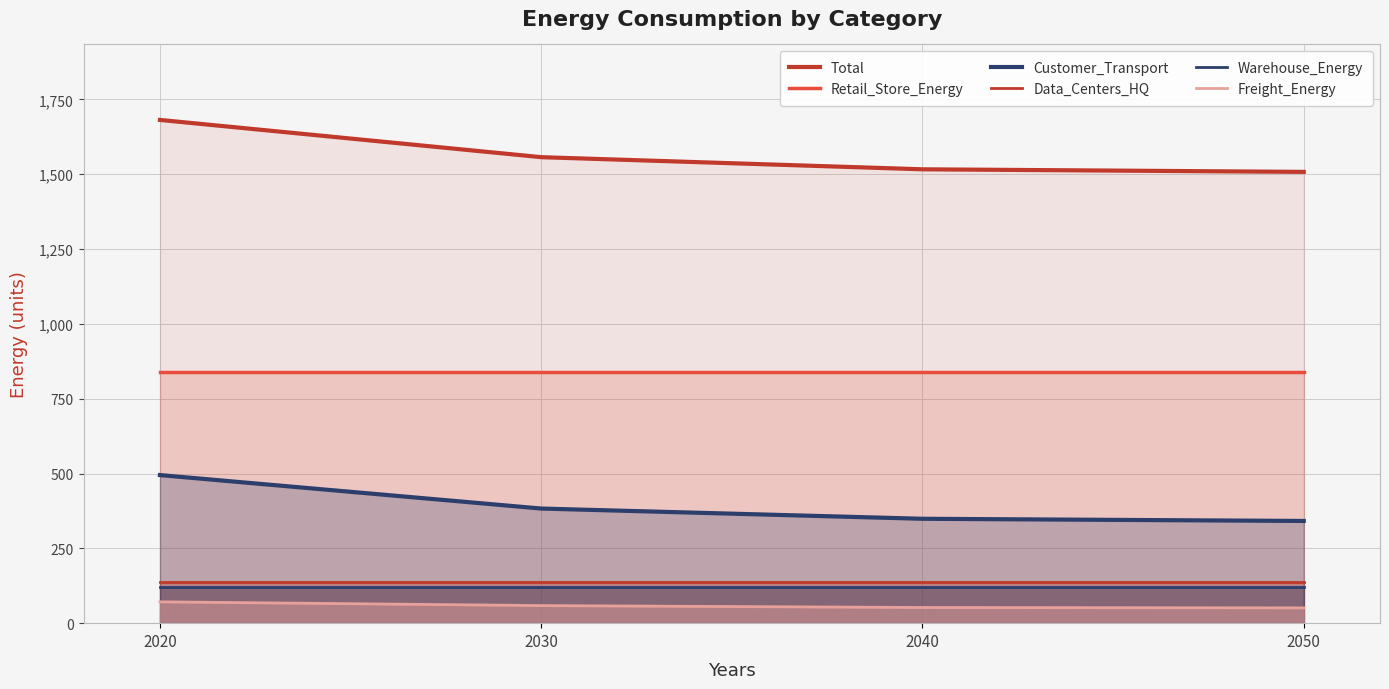

At which label does Warehouse_Energy reach its minimum?

2020